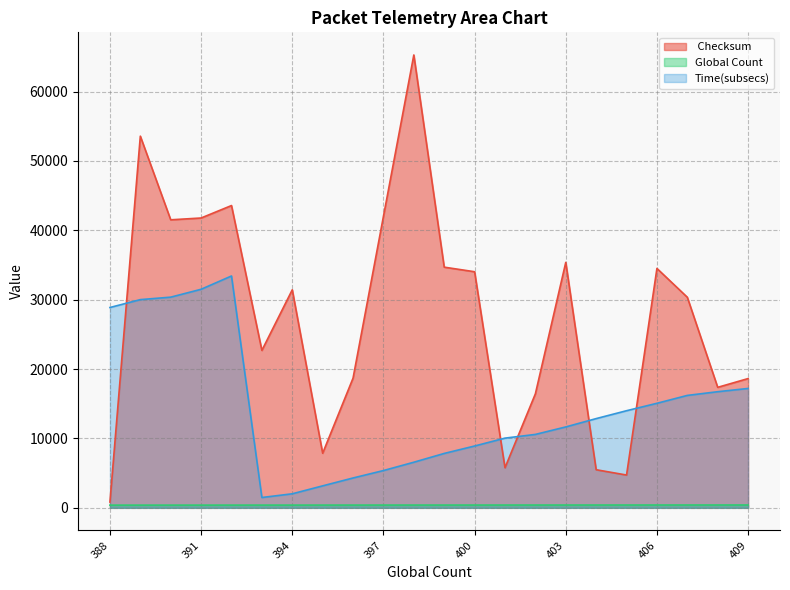

How many times do  Checksum and Time(subsecs) cross each other?

5